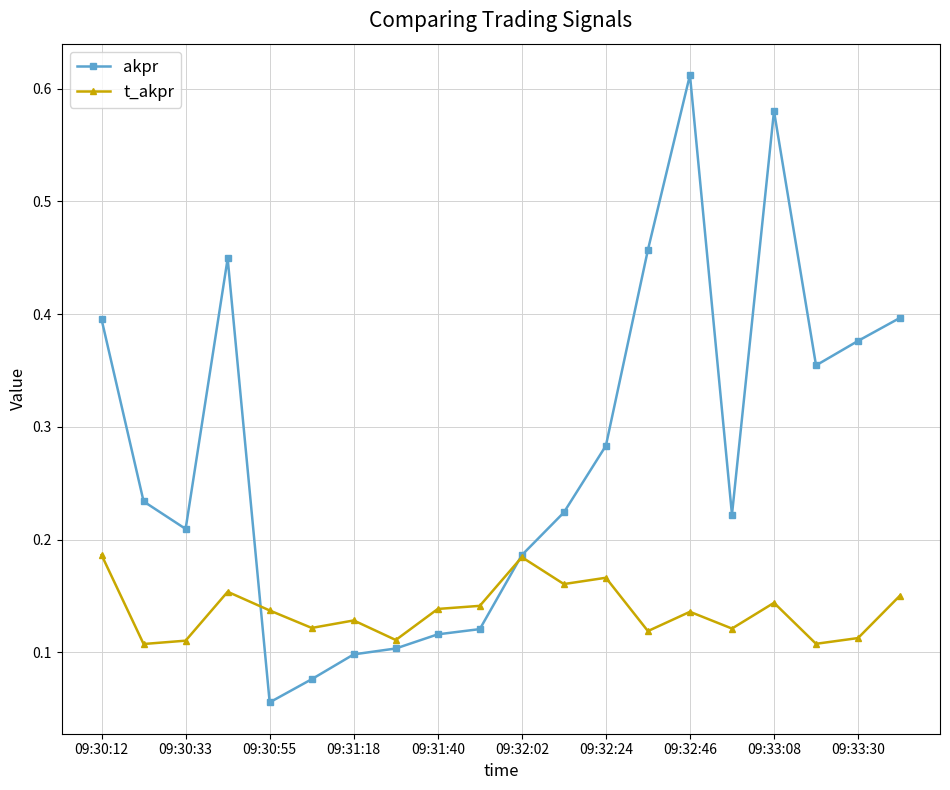

Is this an area chart (filled region under the line)?

No